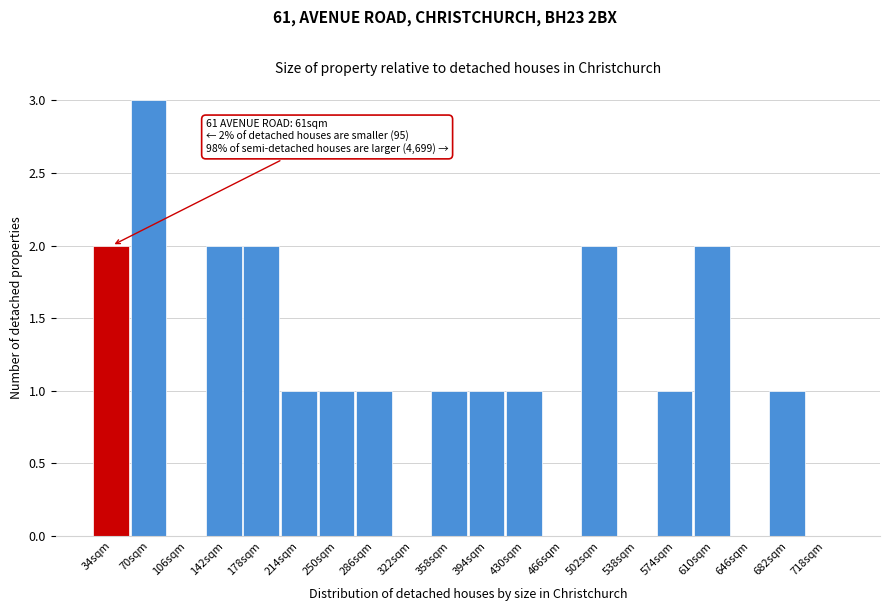

Reading left to right, what are all the values shown in this chart?

34sqm=2	70sqm=3	106sqm=0	142sqm=2	178sqm=2	214sqm=1	250sqm=1	286sqm=1	322sqm=0	358sqm=1	394sqm=1	430sqm=1	466sqm=0	502sqm=2	538sqm=0	574sqm=1	610sqm=2	646sqm=0	682sqm=1	718sqm=0